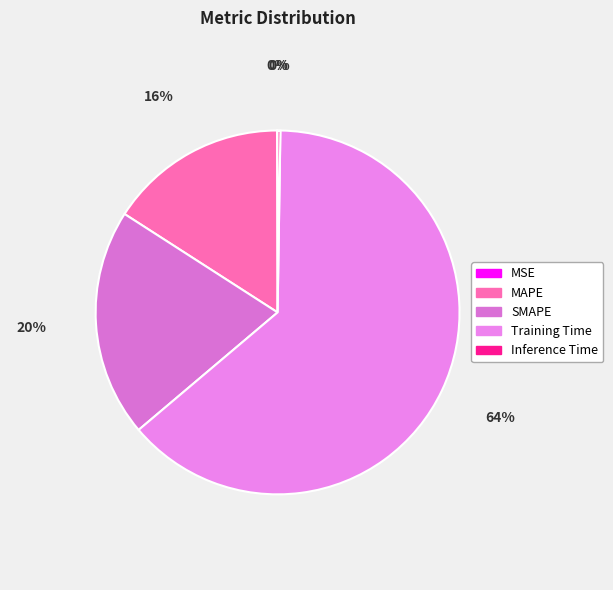

Do SMAPE and MAPE together represent more than half of the pie?

No